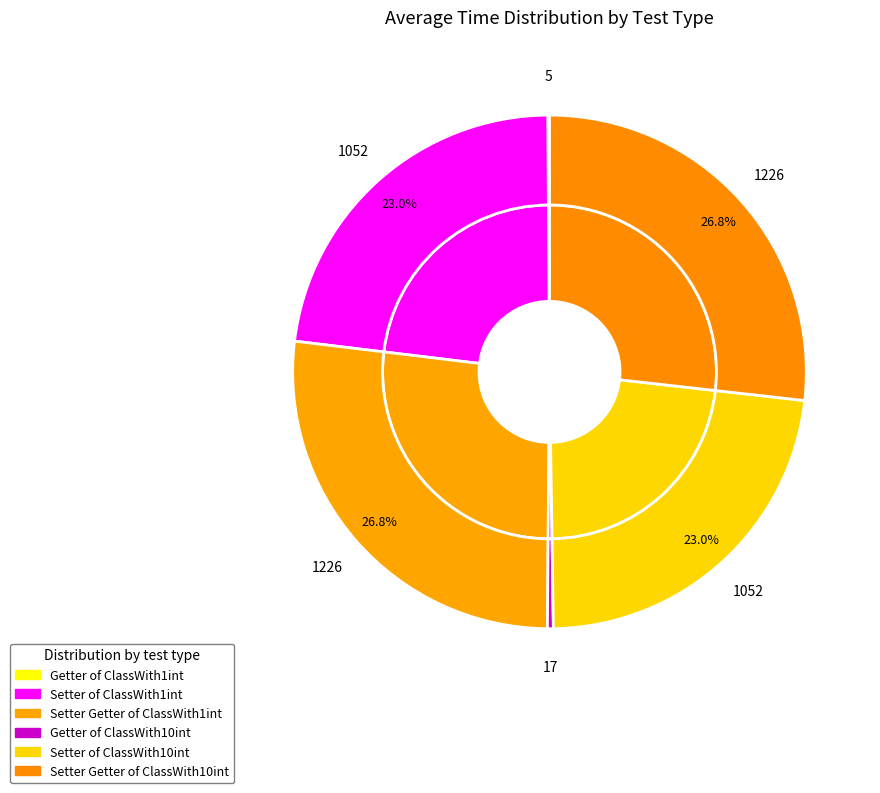

How many slices are in this pie chart?

6